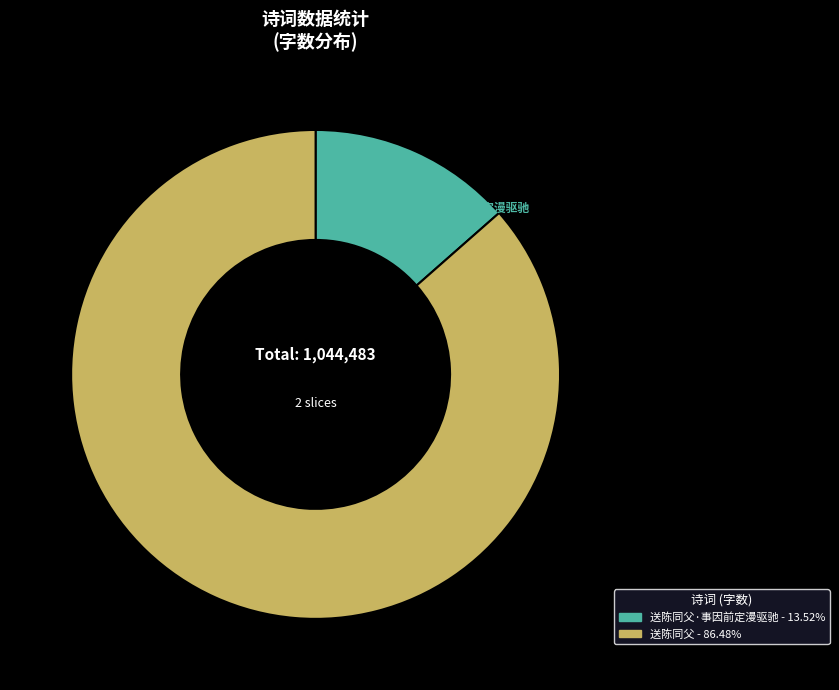

Do 送陈同父·事因前定漫驱驰 and 送陈同父 together represent more than half of the pie?

Yes